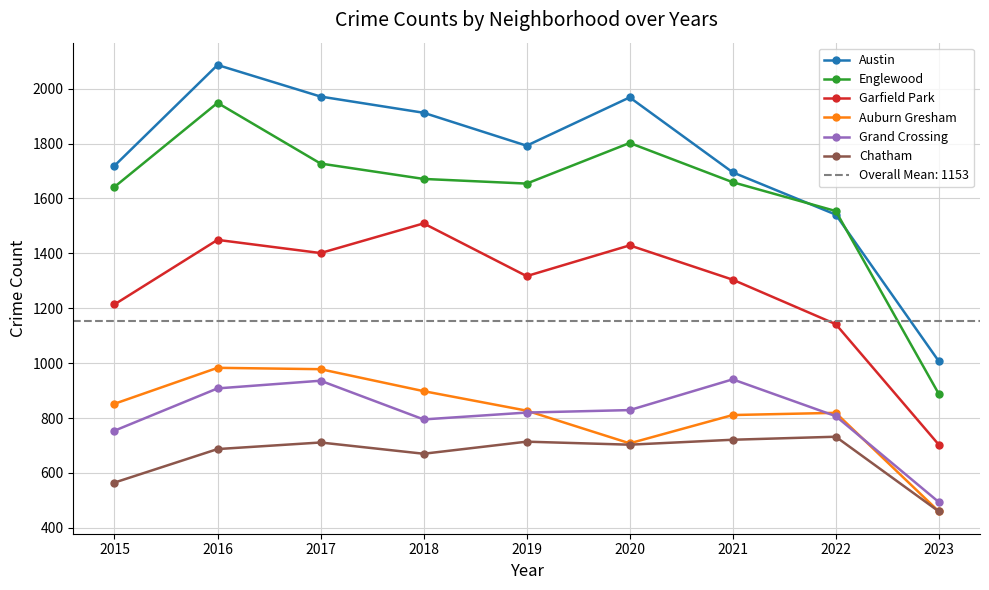

What is the value of the Grand Crossing point at the 3rd from the left?

936